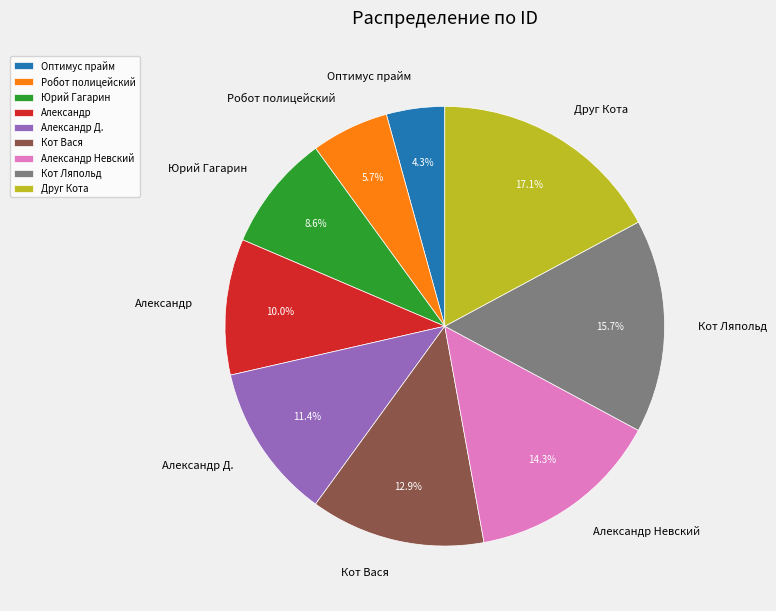

Is Александр Д. the majority of the pie?

No